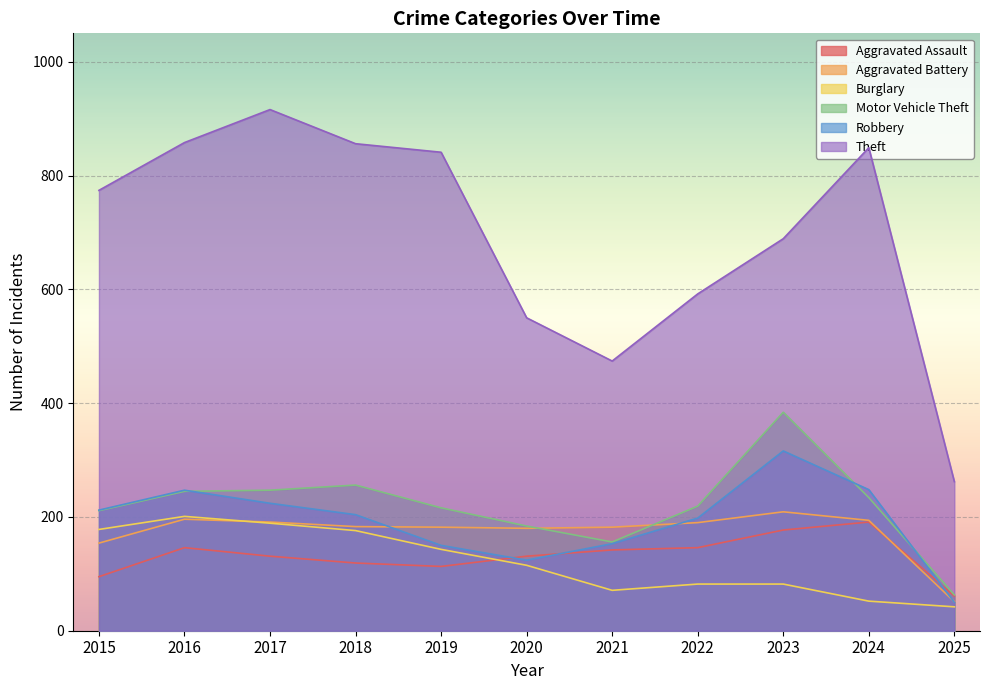

What is the sum of the Theft values at 2024 and 2025?

1111